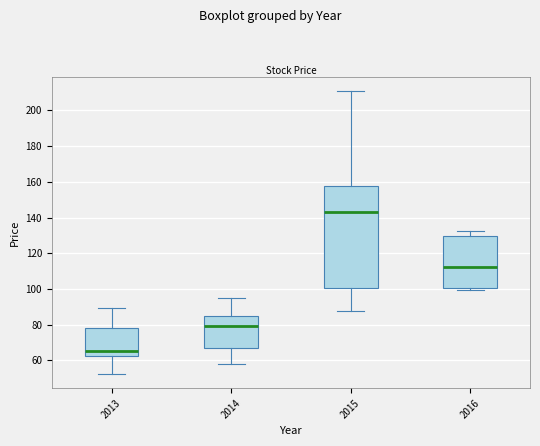

Which box's median line is the highest?

2015